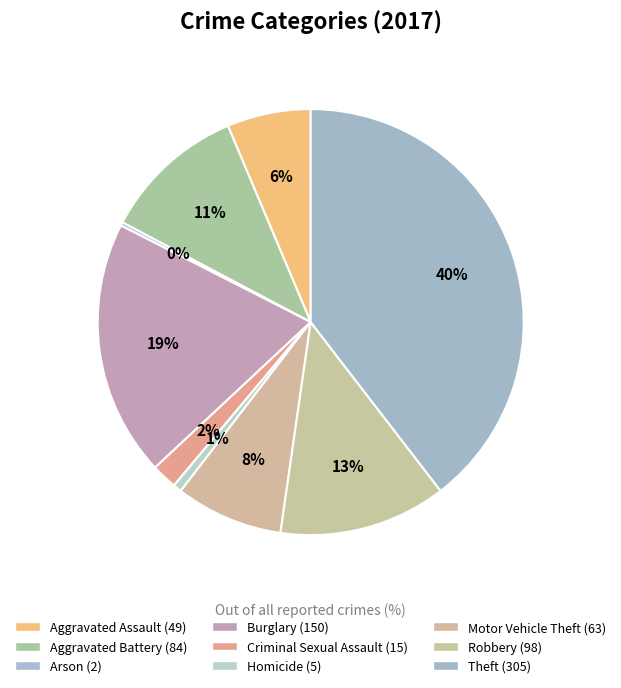

What is the change in value from Aggravated Battery to Burglary?

+66